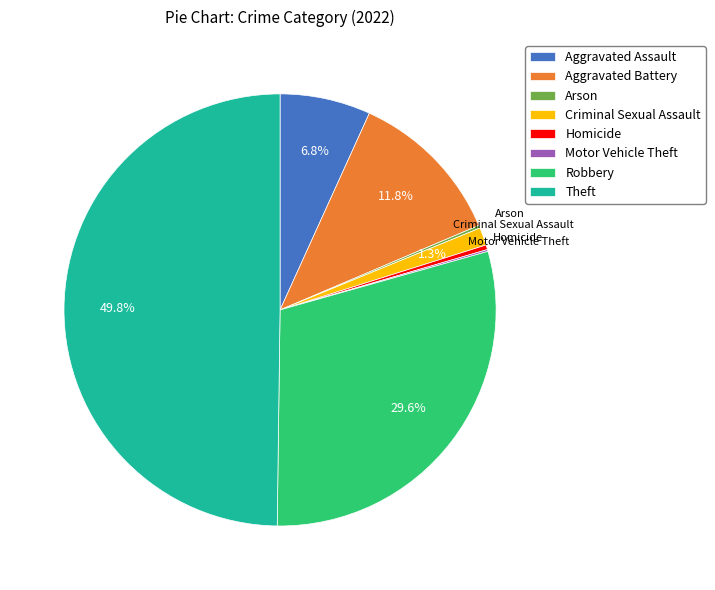

Which slice is the largest?

Theft